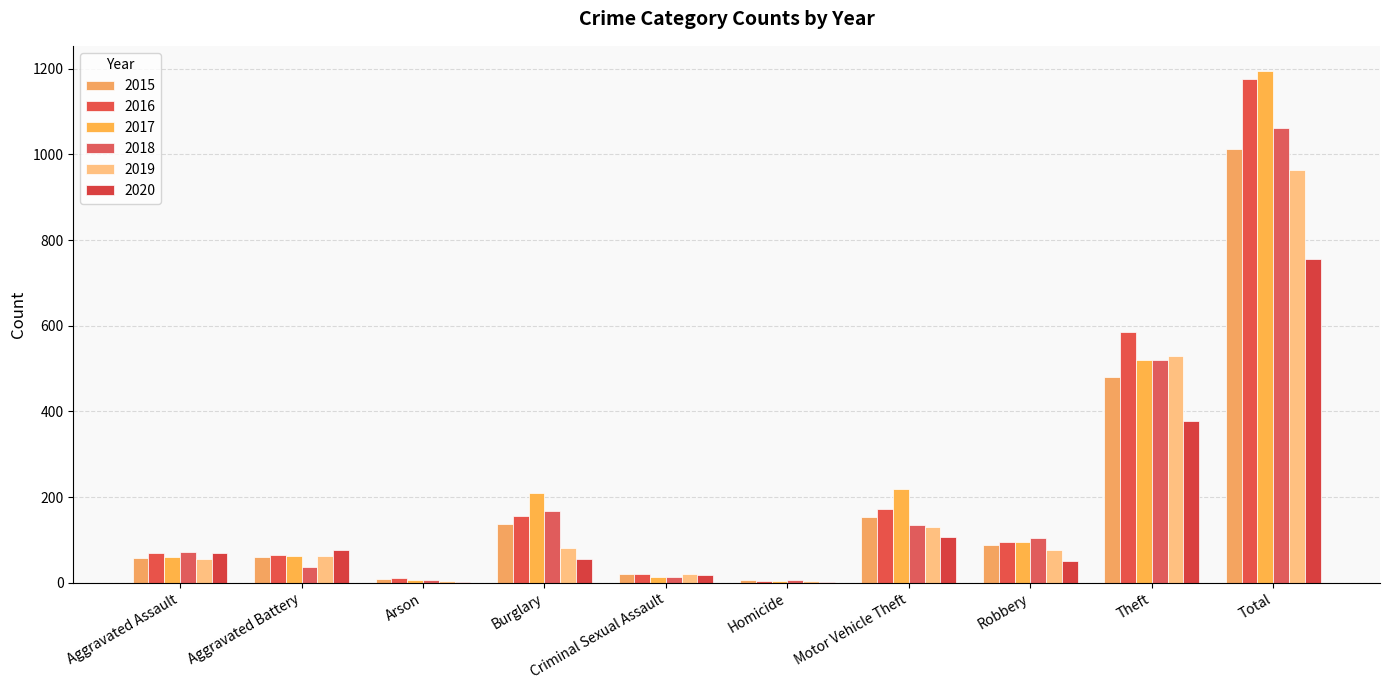

Count the number of data series in this chart.

6